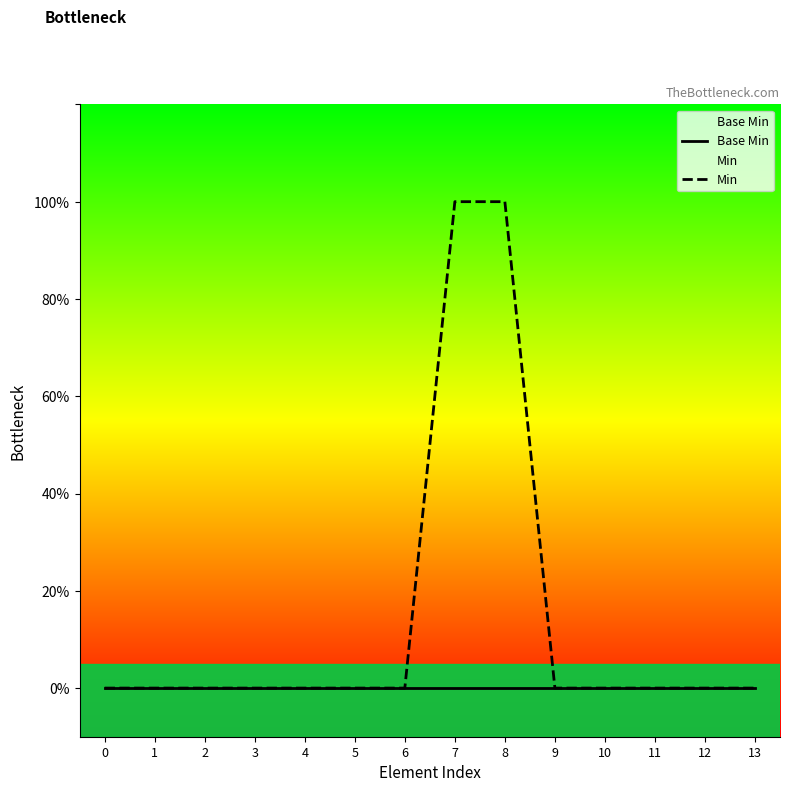

Reading left to right, what are all the values shown in this chart?

Base Min: 0	0	0	0	0	0	0	0	0	0	0	0	0	0
Min: 0	0	0	0	0	0	0	1	1	0	0	0	0	0